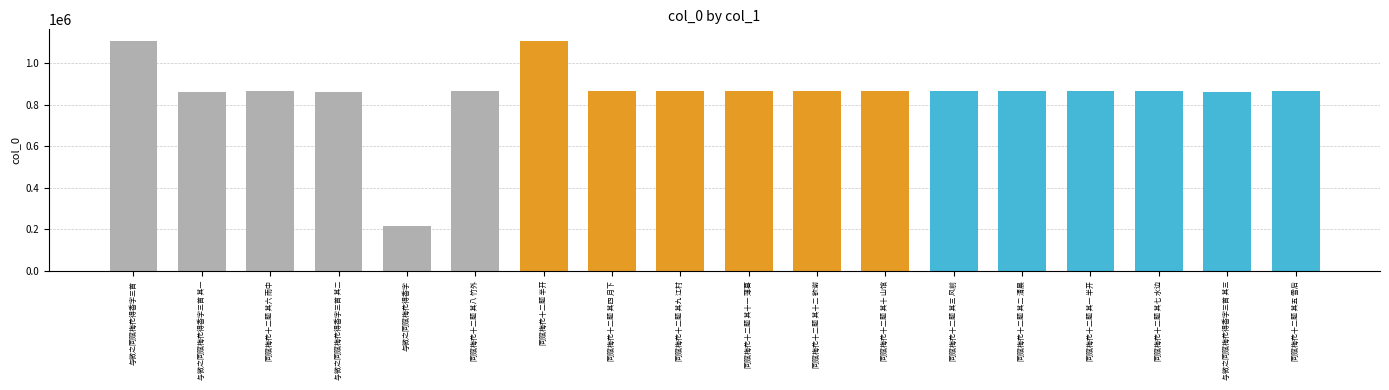

What is the sum of the values at 同赋梅花十二题 其十 山馆 and 同赋梅花十二题 其五 雪后?

1728510